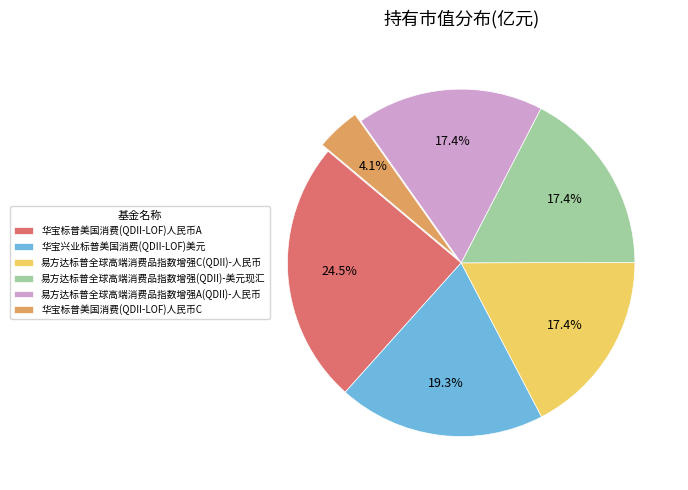

Between 华宝标普美国消费(QDII-LOF)人民币C and 华宝标普美国消费(QDII-LOF)人民币A, which is larger?

华宝标普美国消费(QDII-LOF)人民币A